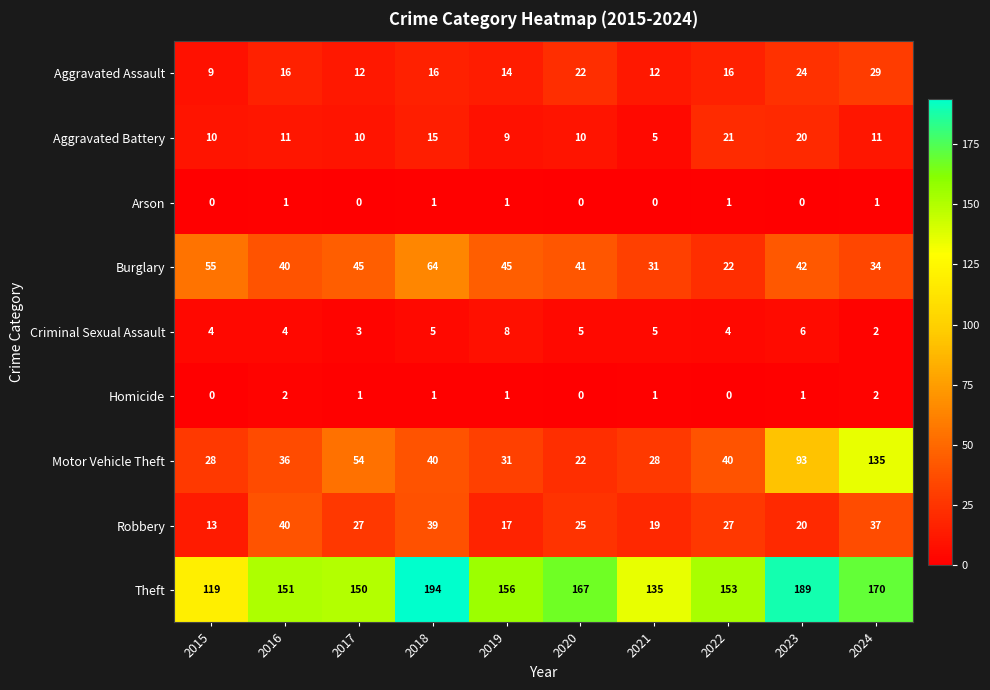

Which series has the largest range (max minus min)?

Motor Vehicle Theft